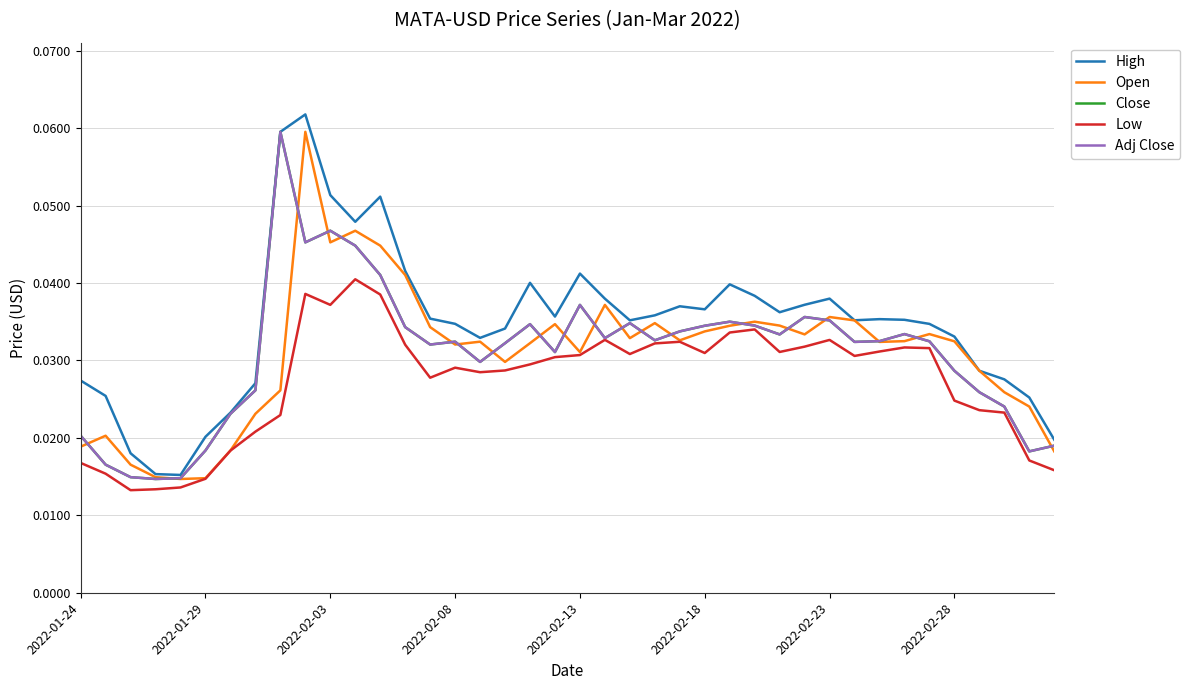

Does the chart have visible grid lines?

Yes